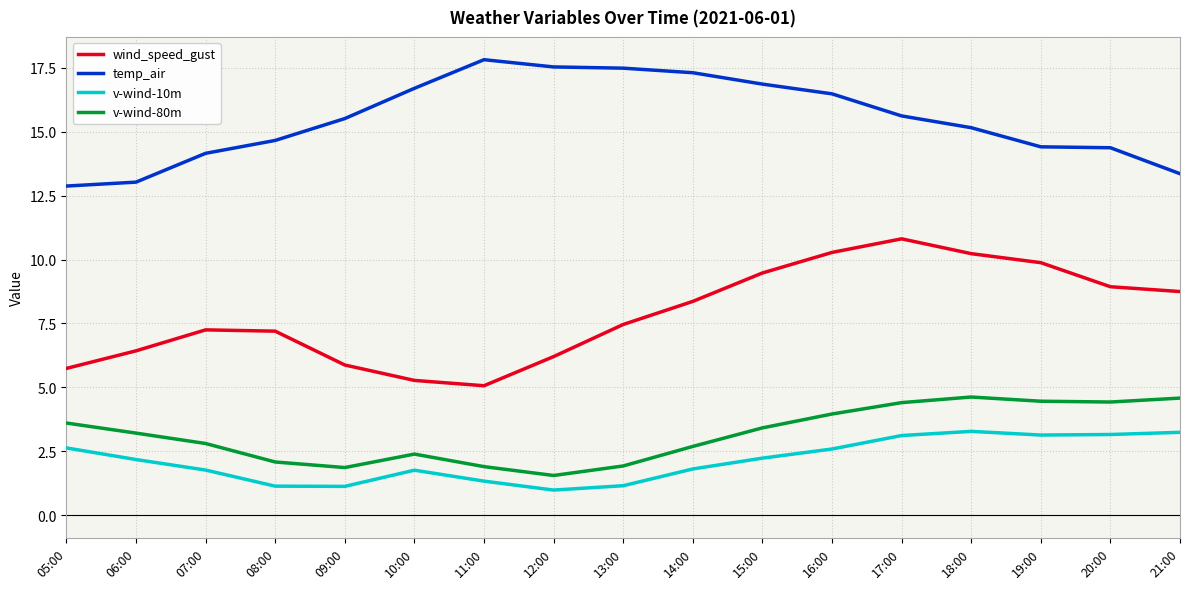

What position from the right is 16:00?

6